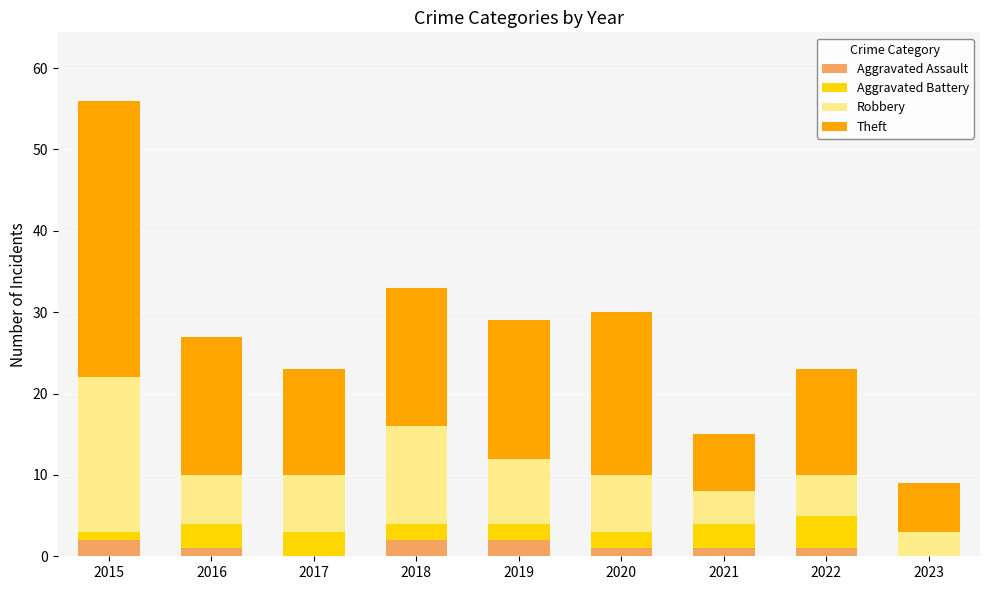

At which category is the sum across all series the highest?

2015